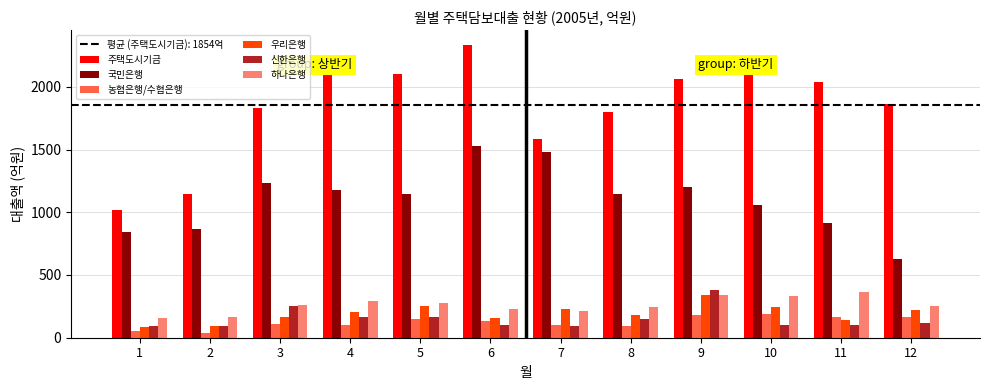

The value of 농협은행/수협은행 at 4 is 101. True or false?

True